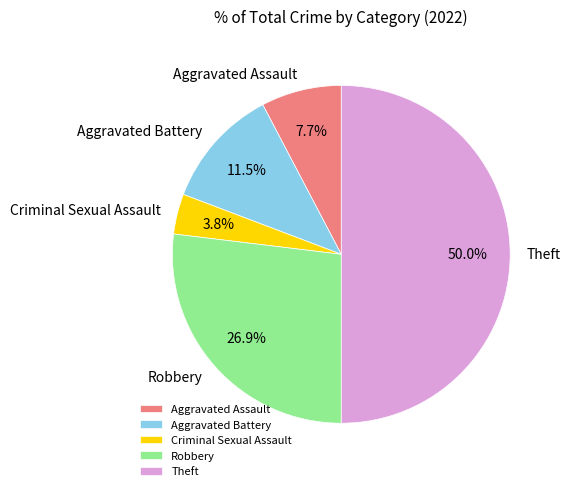

The Aggravated Assault slice represents 1% of the pie. True or false?

False